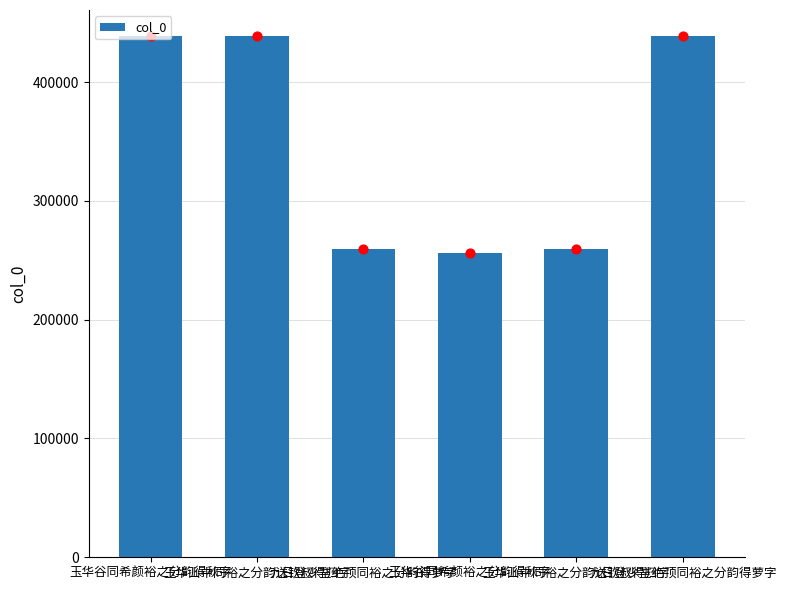

What is the change in value from 九日登少室绝顶同裕之分韵得萝字 to 玉华山中同裕之分韵送钦叔得归字?

-1